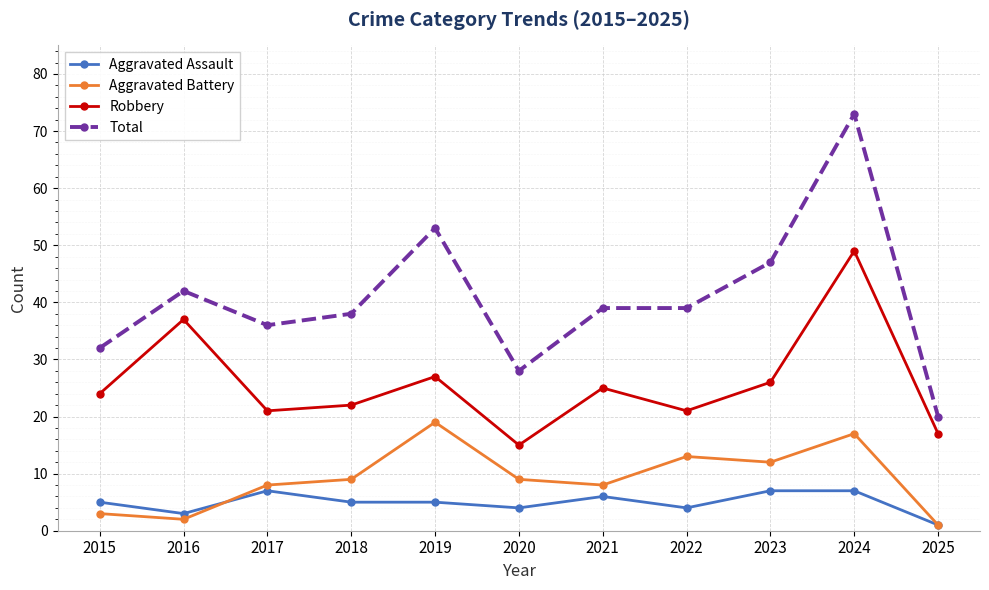

The value of Robbery at 2015 is 40. True or false?

False